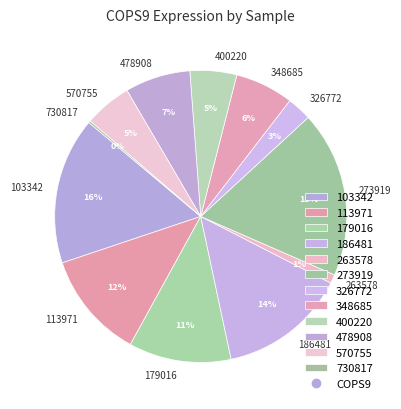

To the nearest percent, what portion does 478908 represent?

7%